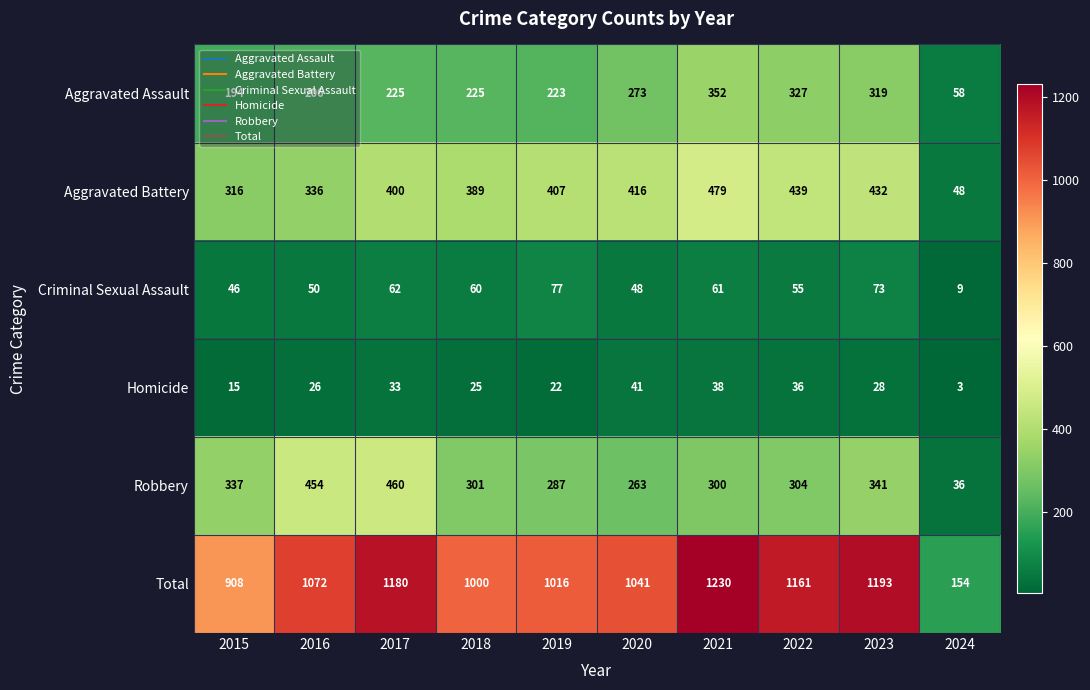

Which series has the largest range (max minus min)?

Total